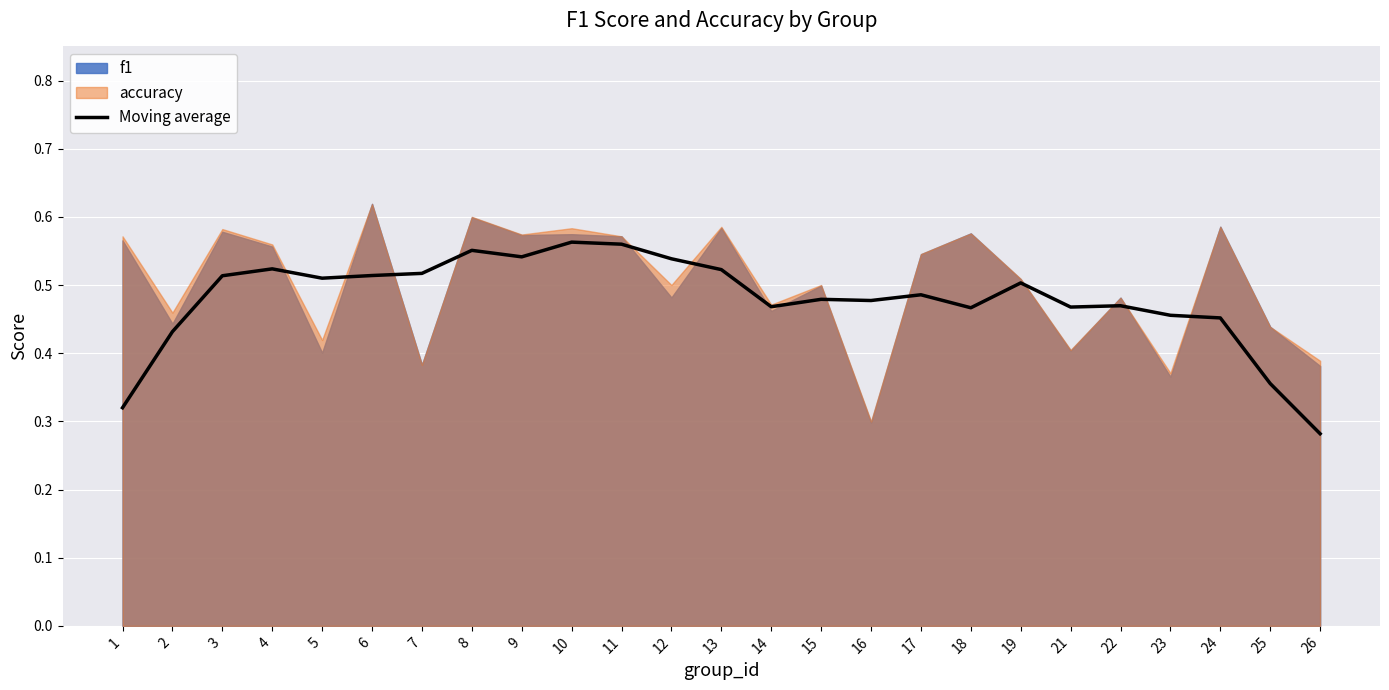

Count the values in the range 0 to 1.

25